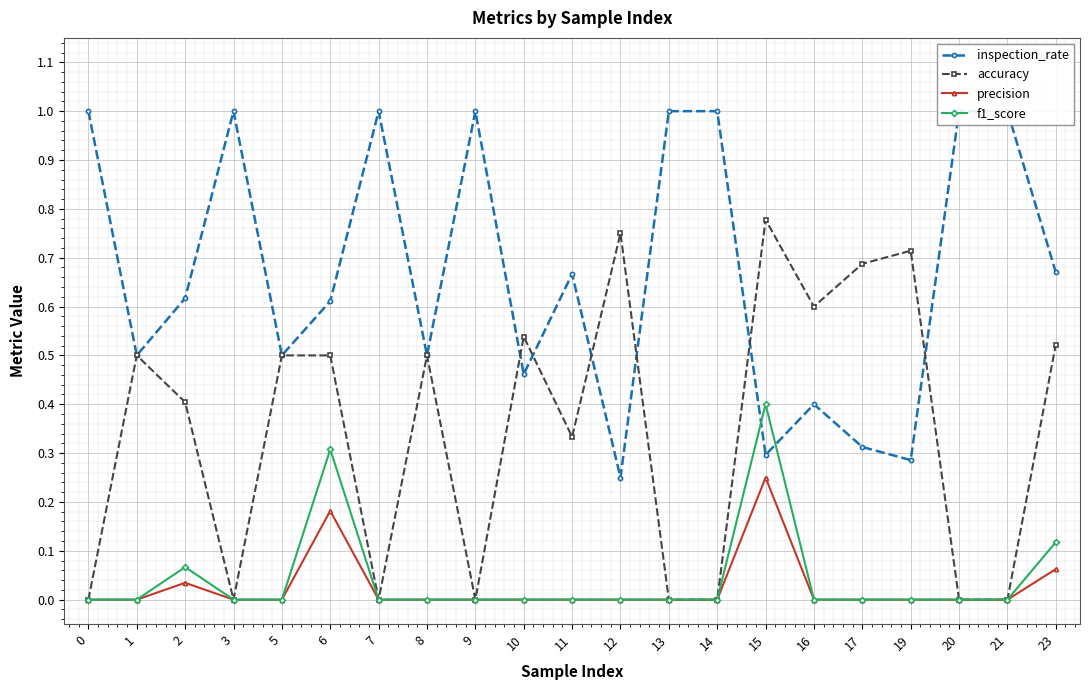

At 19, list the series in order from smallest to largest.

precision, f1_score, inspection_rate, accuracy